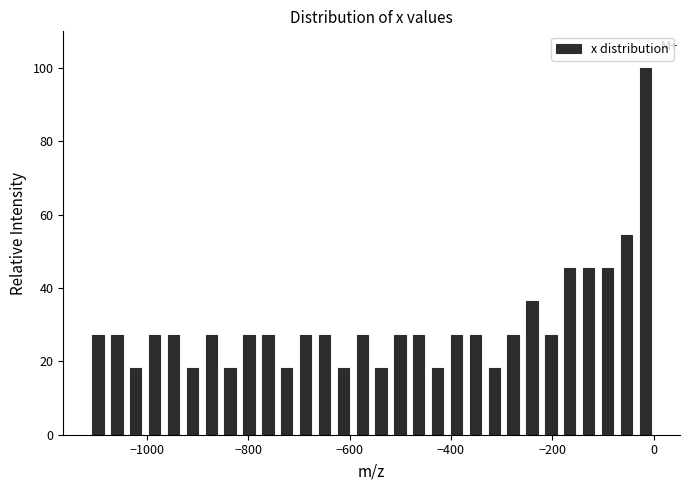

Around what value on the x-axis is the tallest bar? Give the approximate position of its centre, as read against the axis.

-20